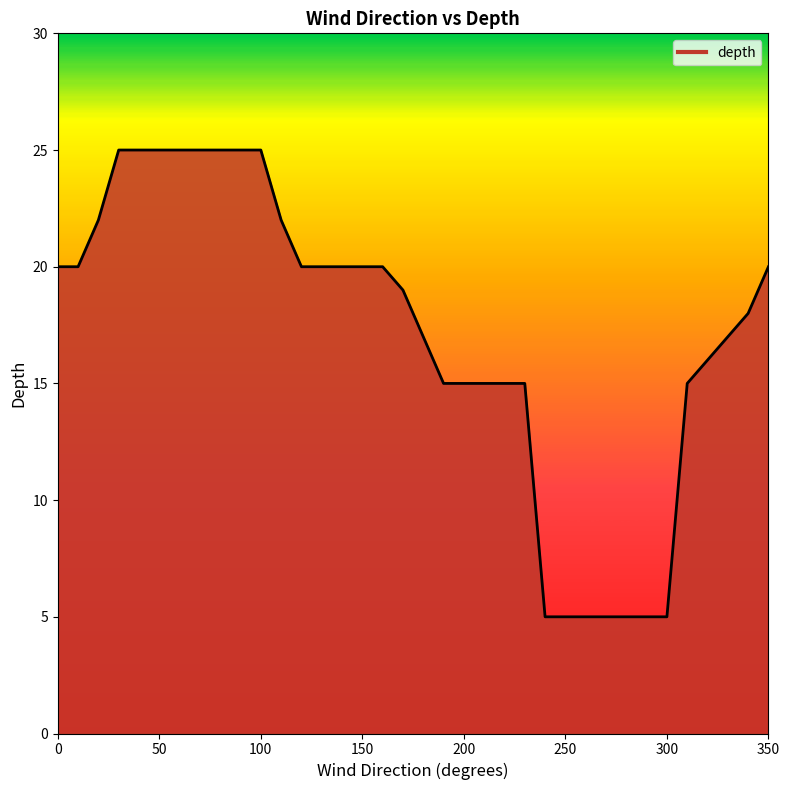

How many values are below 20?

18